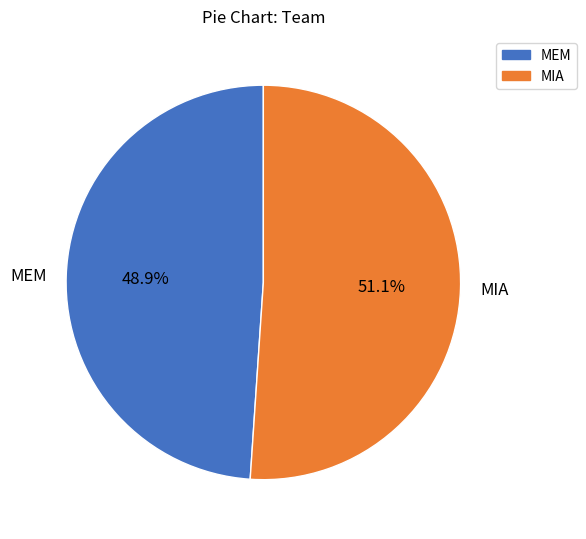

Combined, what portion of the pie is MEM and MIA?

100.0%